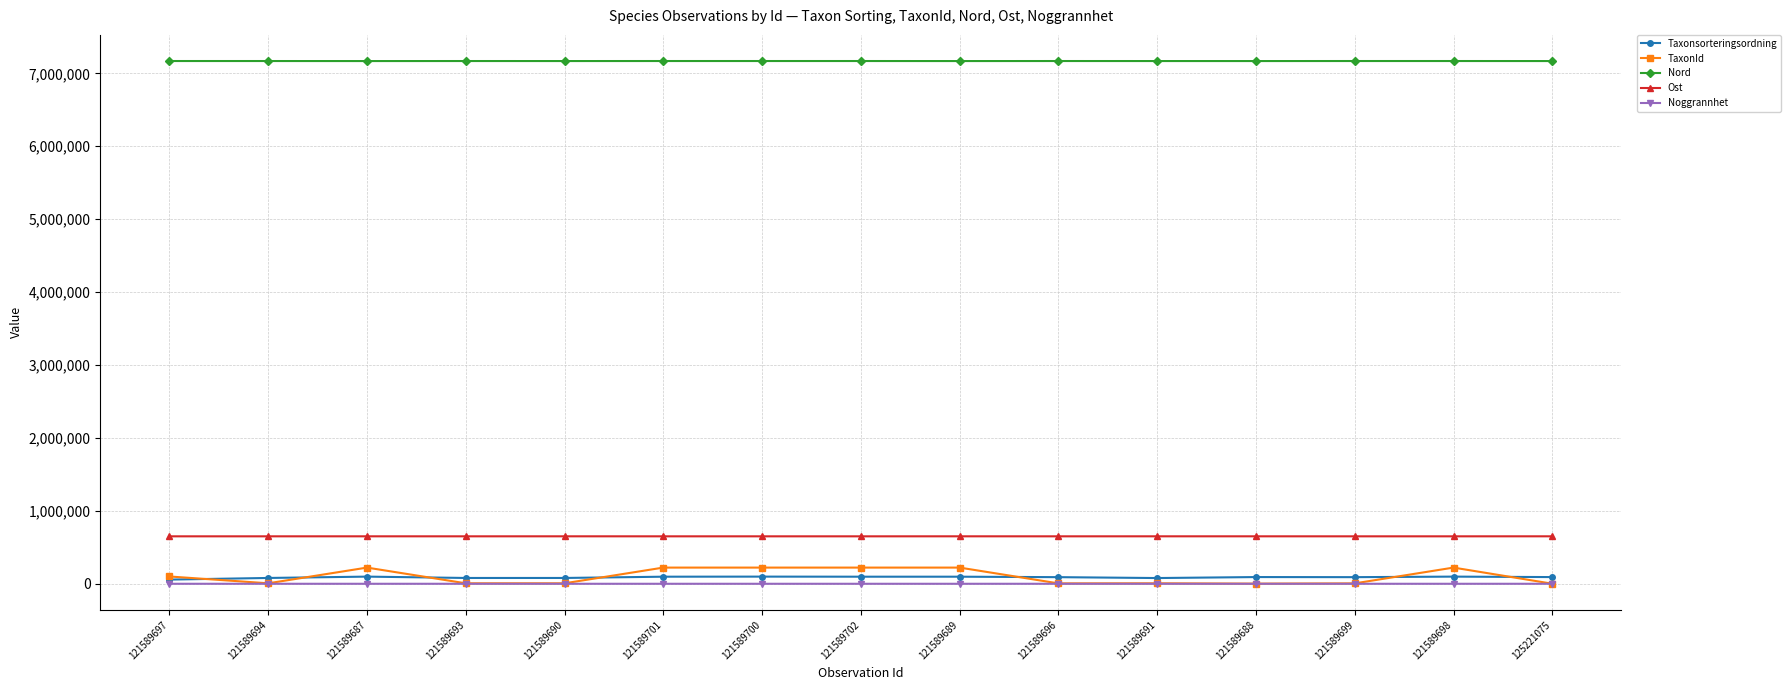

True or false: Taxonsorteringsordning has more than 0 points higher than both neighbors.

True